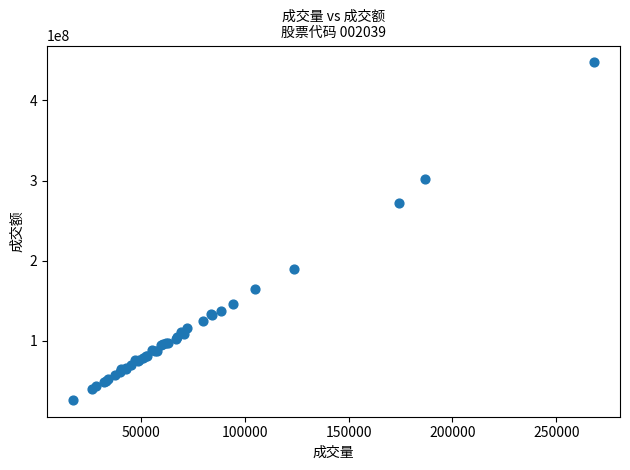

What Y value in the scatter plot is closest to 236730760?

272164231.2